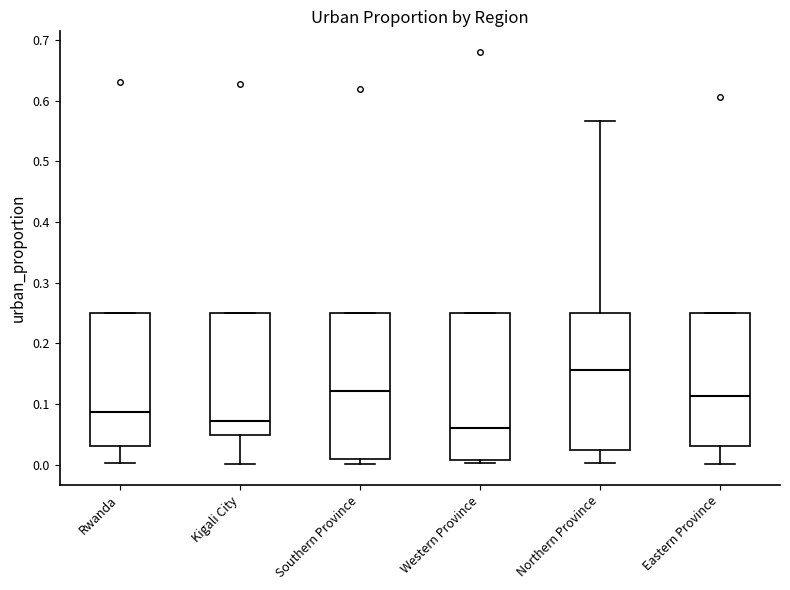

Reading left to right, transcribe this box plot: for each box, give where its median line is, the range the box spans, and where its two whiskers end, as read against the y-axis. The values are not printed on the chart, so give them approximately, as read against the axis.

Rwanda: median 0.09, box 0.03 to 0.25, whiskers 0.00 to 0.25
Kigali City: median 0.07, box 0.05 to 0.25, whiskers 0.00 to 0.25
Southern Province: median 0.12, box 0.01 to 0.25, whiskers 0.00 to 0.25
Western Province: median 0.06, box 0.01 to 0.25, whiskers 0.00 to 0.25
Northern Province: median 0.16, box 0.02 to 0.25, whiskers 0.00 to 0.57
Eastern Province: median 0.11, box 0.03 to 0.25, whiskers 0.00 to 0.25